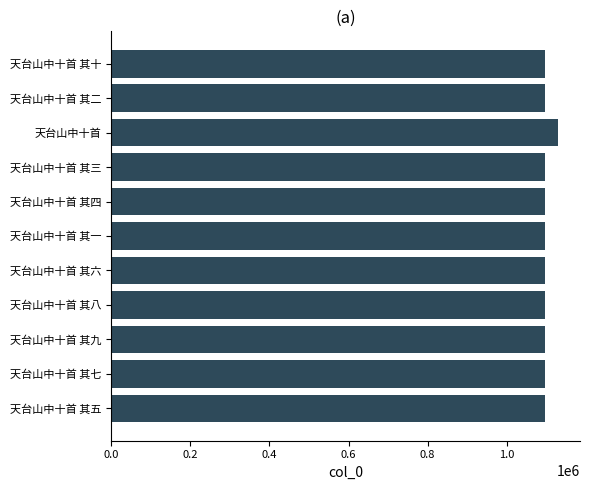

Where is the data nearest to the value 1113309?

天台山中十首 其十